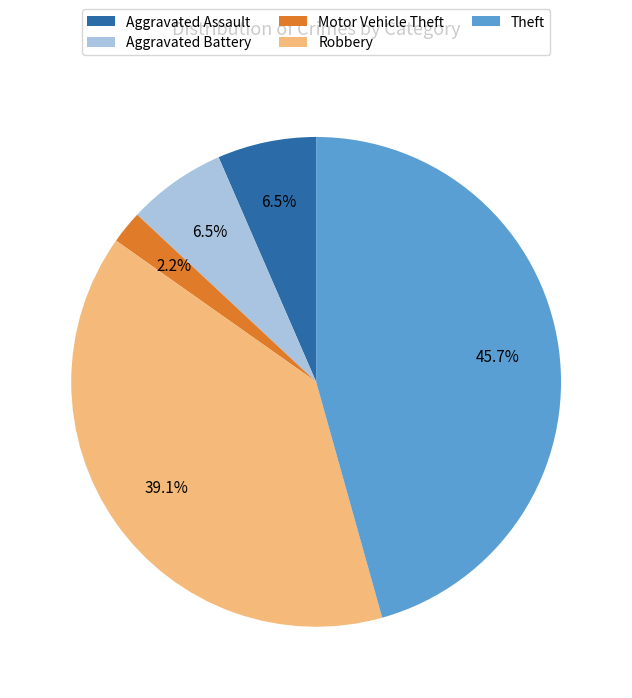

Which has a higher value, Aggravated Assault or Theft?

Theft